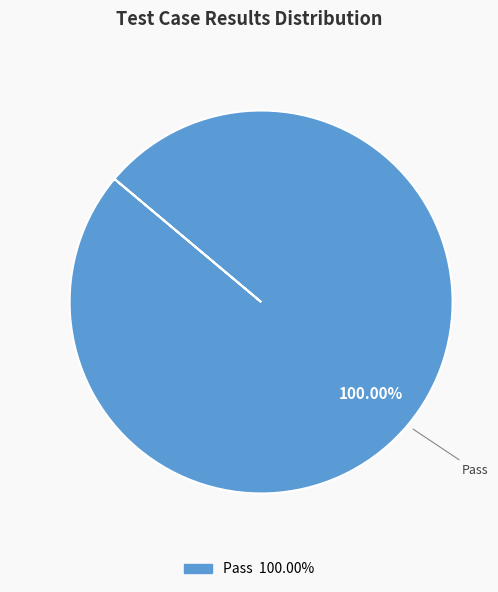

Is there any slice that represents more than half of the pie?

Yes